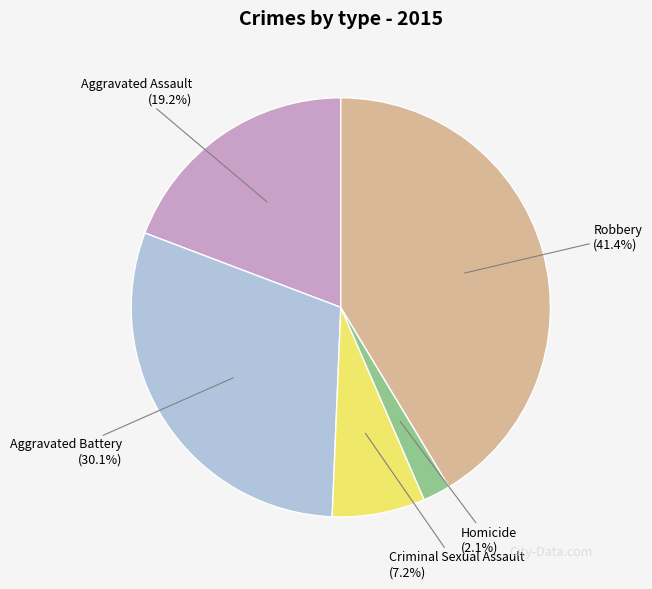

What is the largest slice in the pie chart?

Robbery